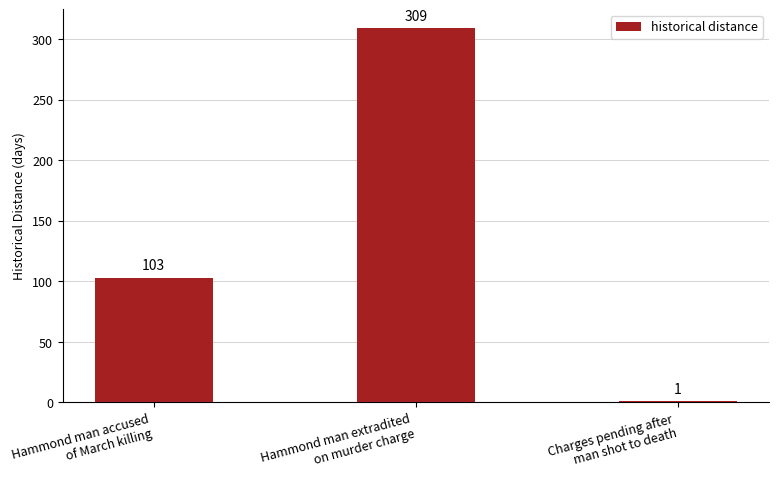

What is the label of the 1st bar from the right?

Charges pending after
man shot to death